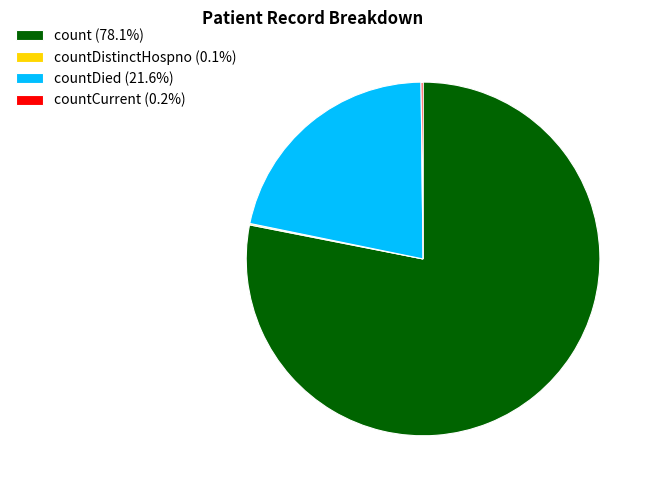

Approximately how many times larger is the value at count (78.1%) compared to countDied (21.6%)?

3.6